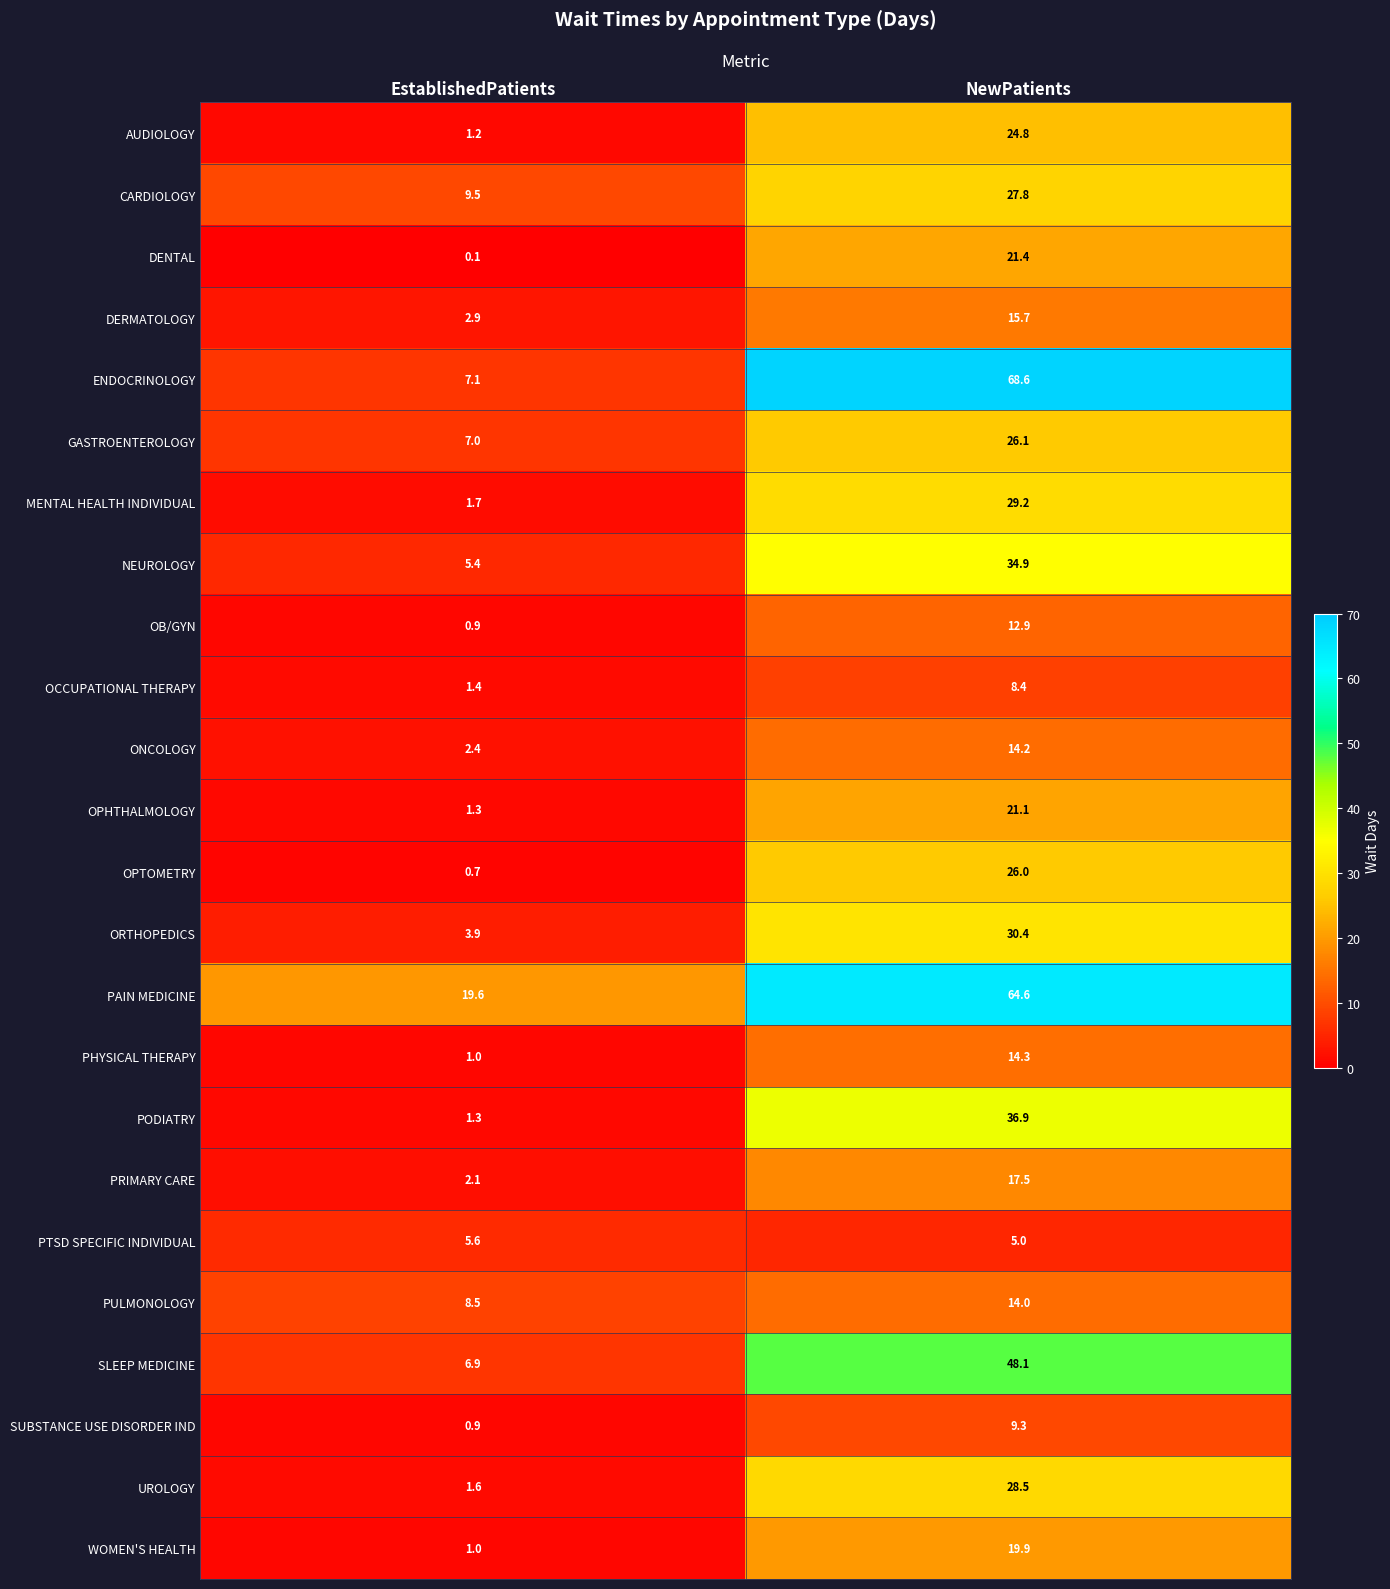

The value of DENTAL at EstablishedPatients is 0.1. True or false?

True